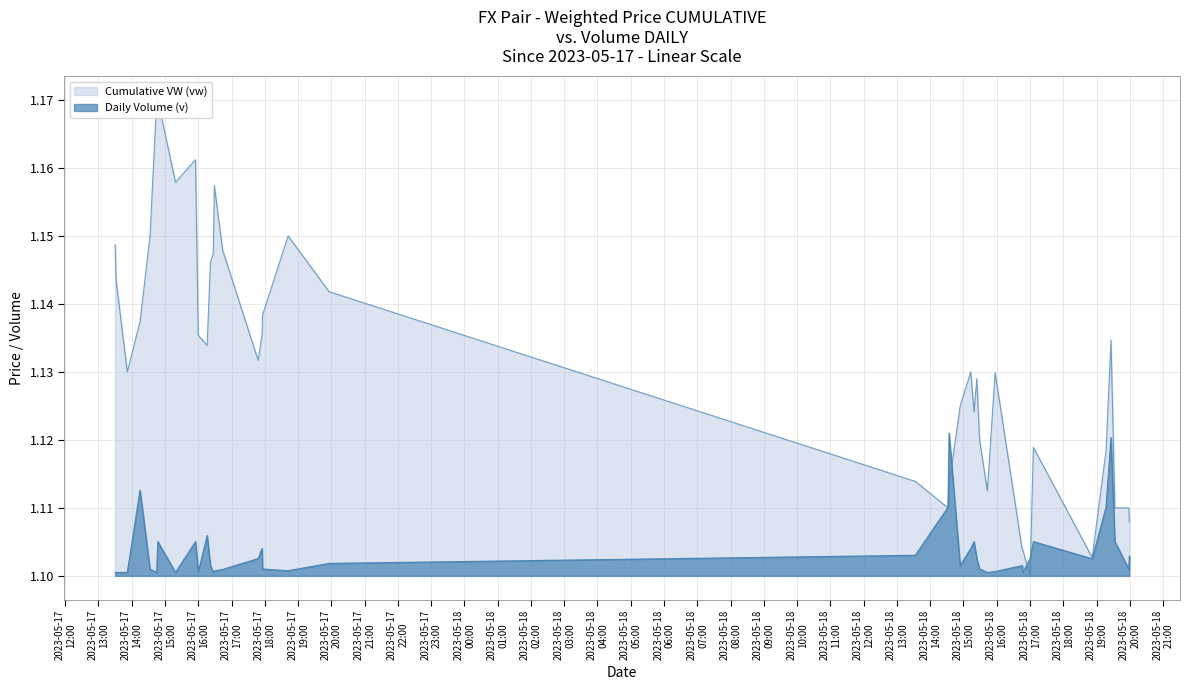

How many lines are shown in the chart?

2